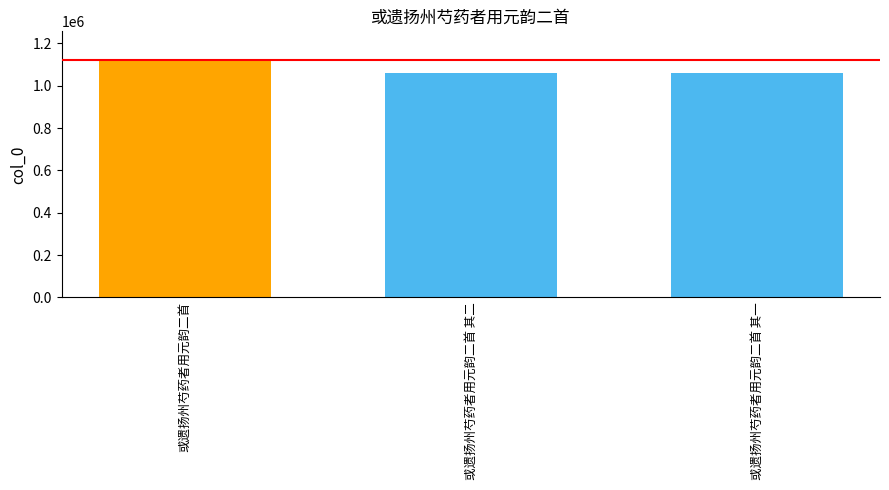

What position from the right is 或遗扬州芍药者用元韵二首?

3